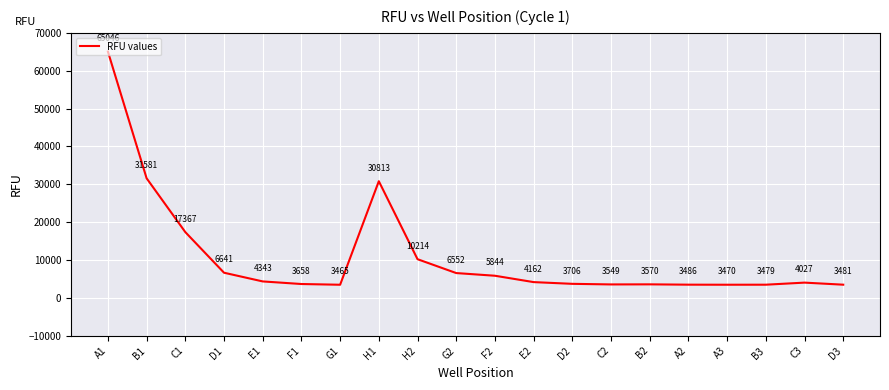

The value at B2 is 3570. True or false?

True